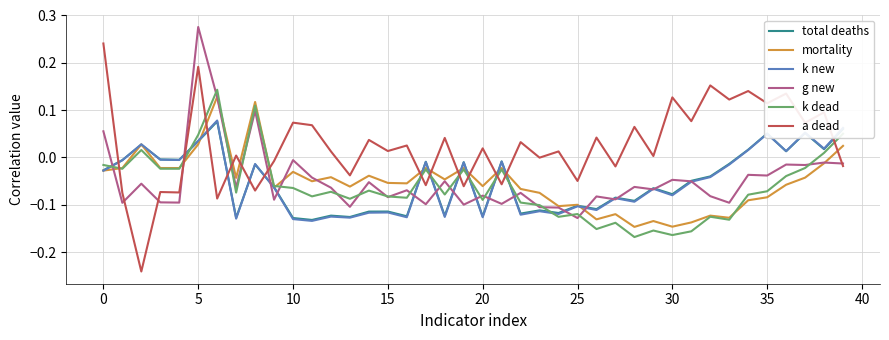

Which series has the largest range (max minus min)?

a dead